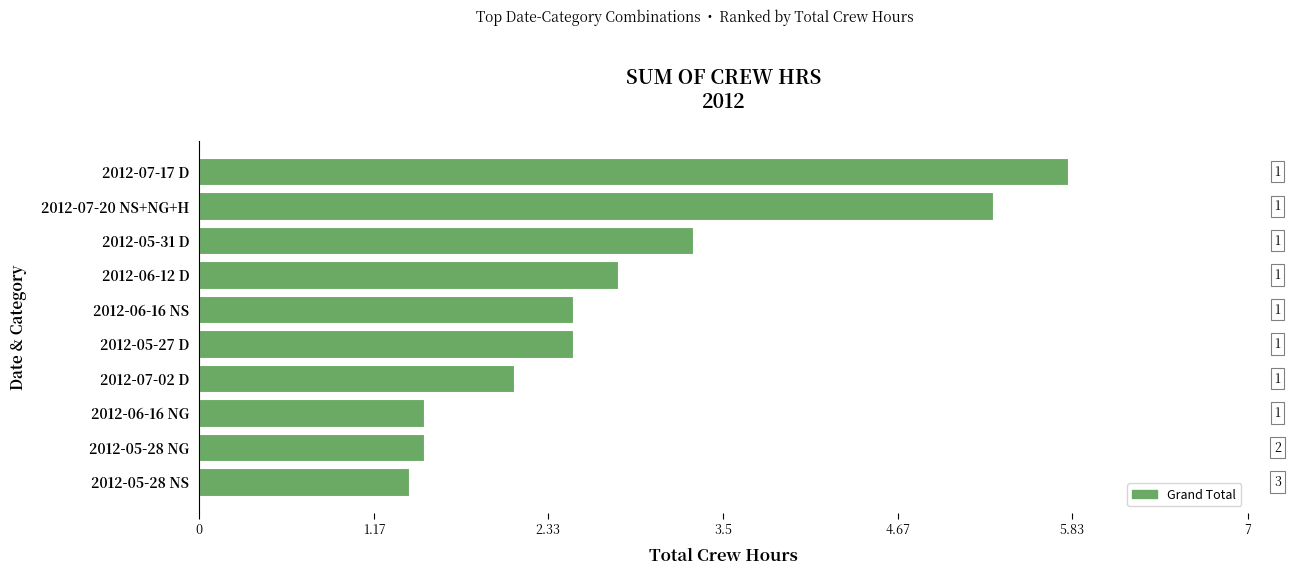

Are the bars horizontal?

Yes